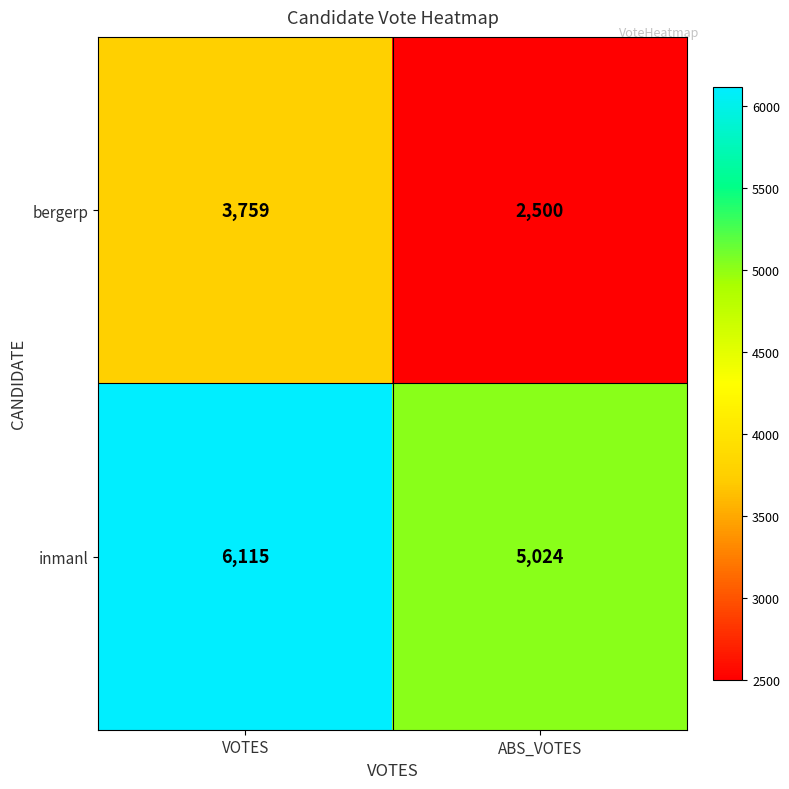

Which series changed the most between VOTES and ABS_VOTES?

bergerp